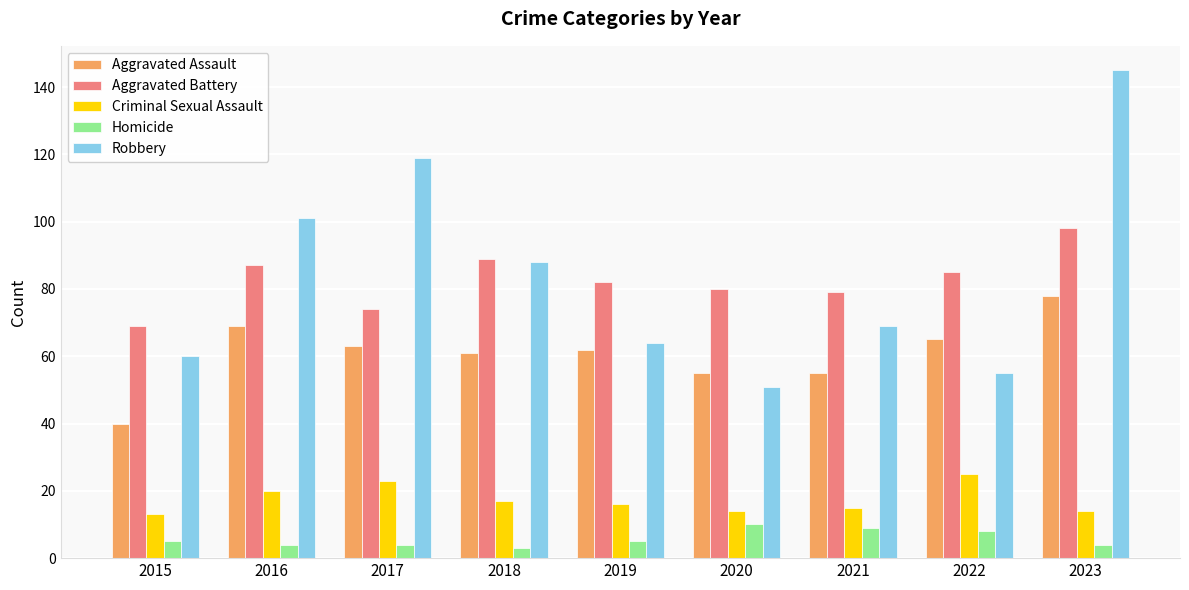

How many categories are shown in the chart?

9